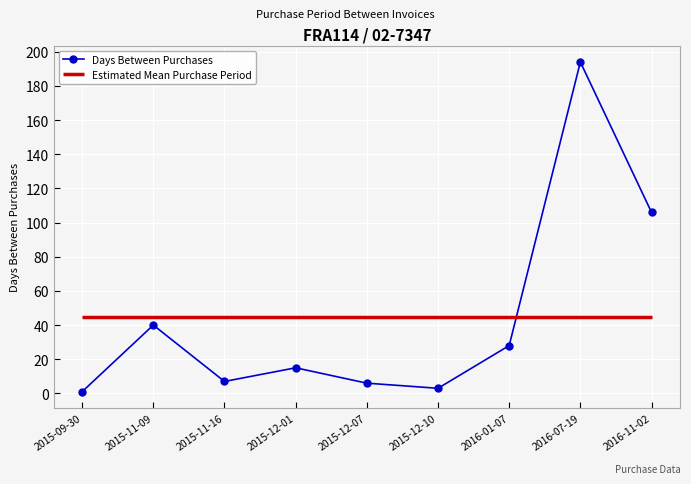

What is the label of the 6th point from the left?

2015-12-10